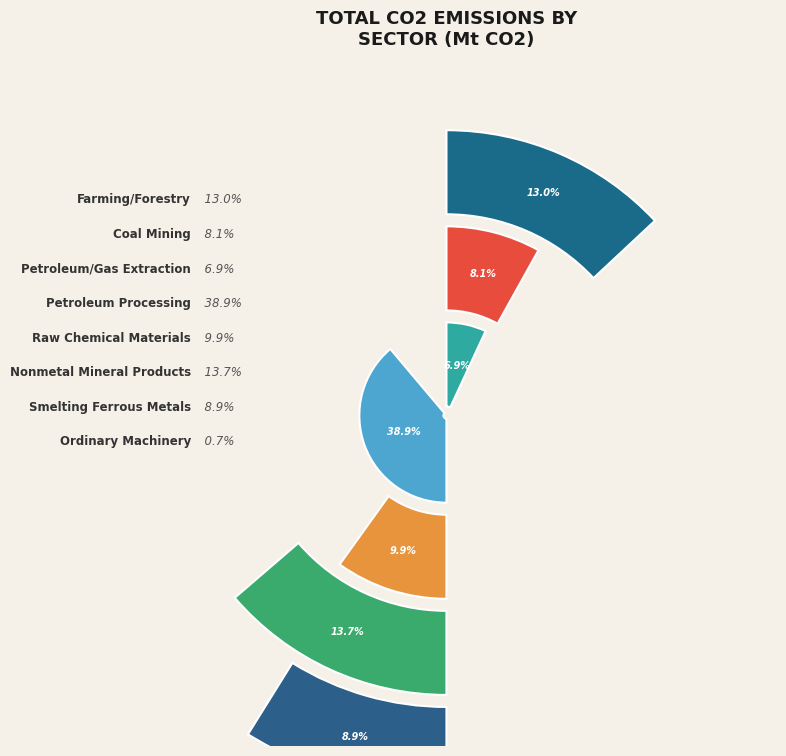

To the nearest percent, what is the average slice percentage?

12%